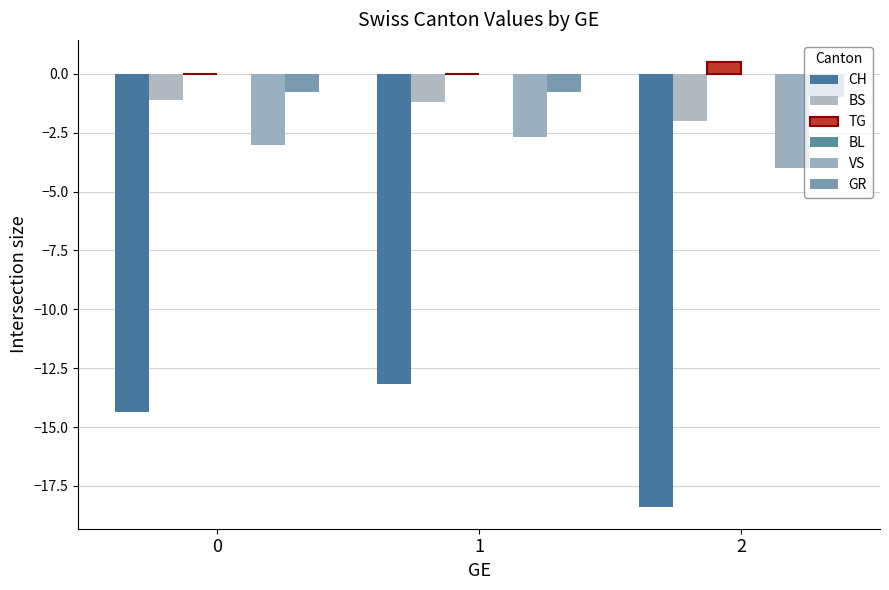

Rank the series by their maximum value, from highest to lowest.

TG, BL, GR, BS, VS, CH